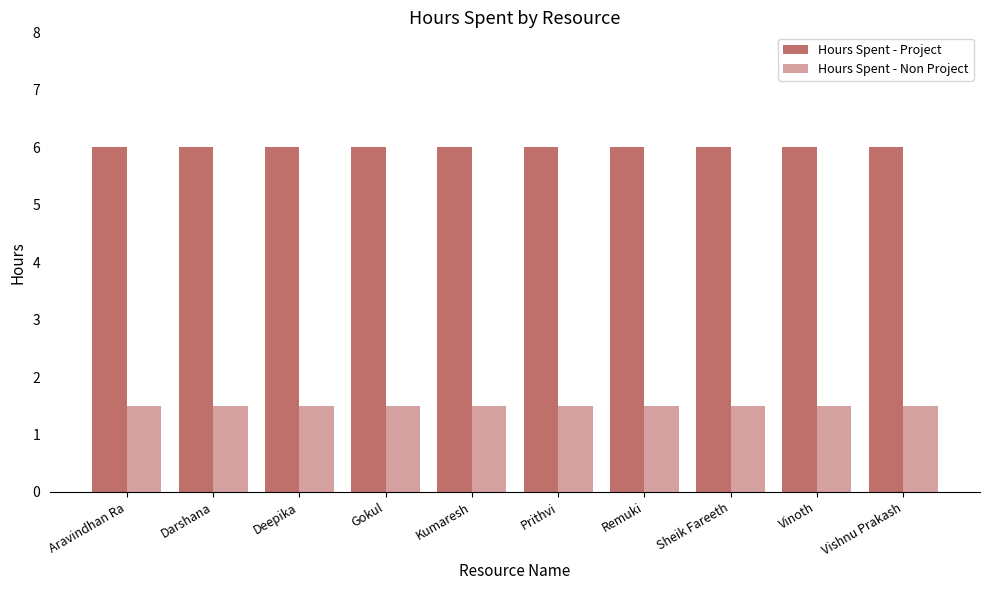

Rank the series by their average value, from lowest to highest.

Hours Spent - Non Project, Hours Spent - Project